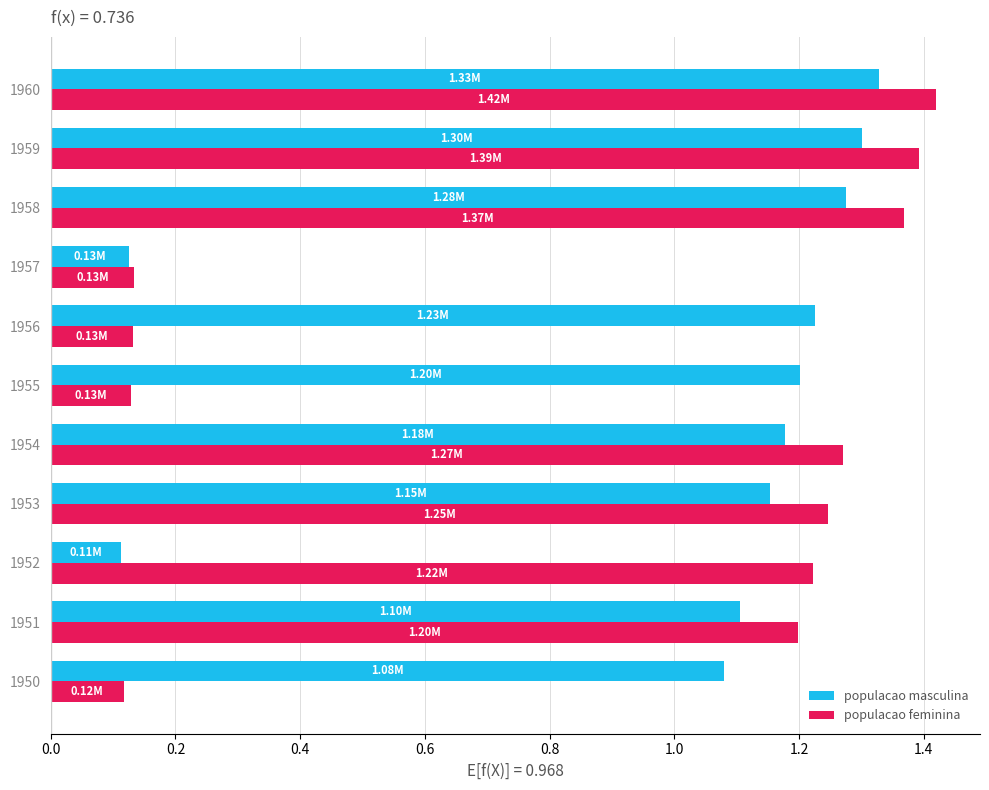

What are all the series names shown in the legend?

populacao masculina, populacao feminina